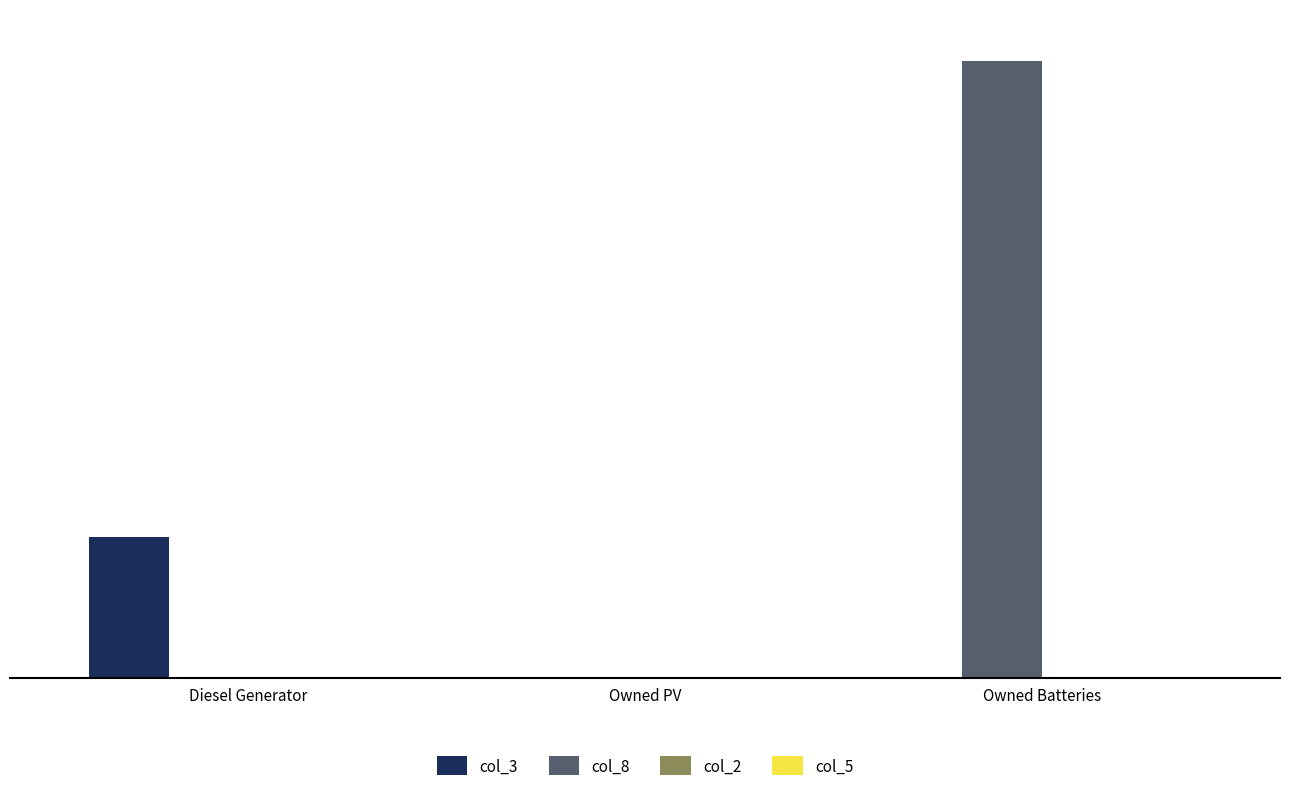

How many values in the col_8 series exceed 0?

1